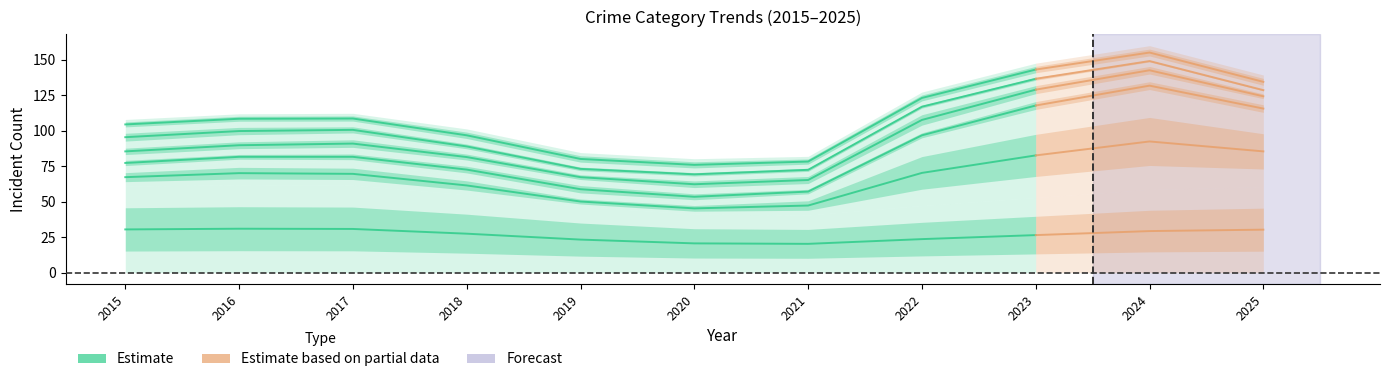

True or false: Theft and Burglary cross at least once.

False